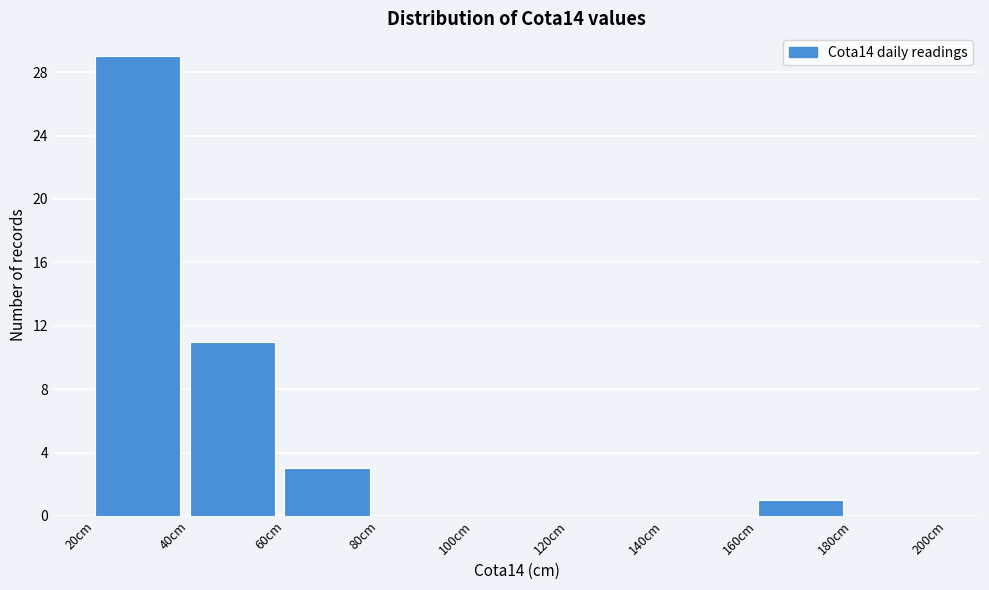

Reading left to right, list every bar in this chart as the range it spans on the x-axis followed by its height. The values are not printed on the chart, so give them approximately, as read against the axis.

20 to 40: 29
40 to 60: 11
60 to 80: 3
80 to 100: 0
100 to 120: 0
120 to 140: 0
140 to 160: 0
160 to 180: 1
180 to 200: 0